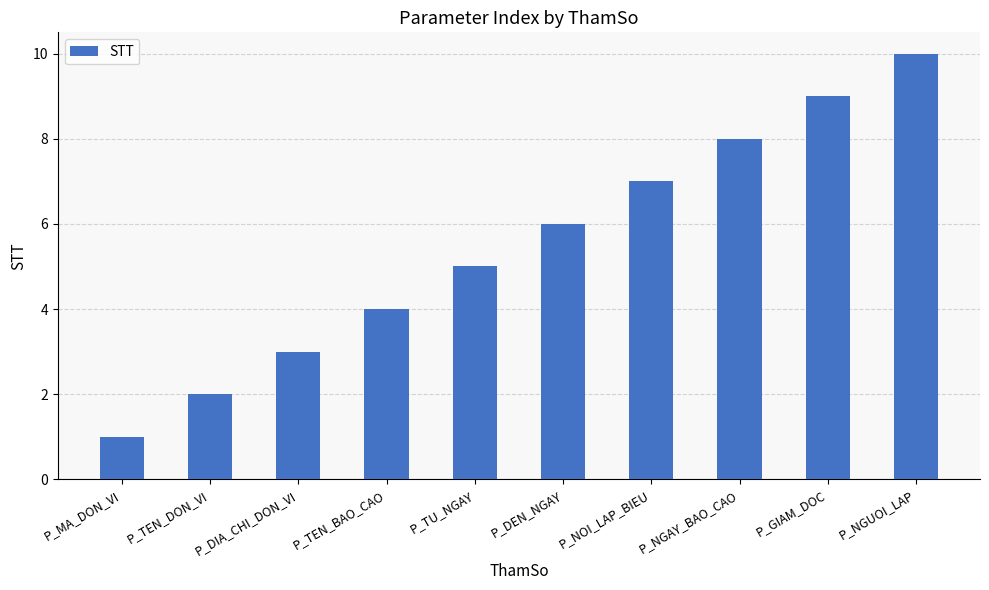

Which category has the highest value across all series?

P_NGUOI_LAP